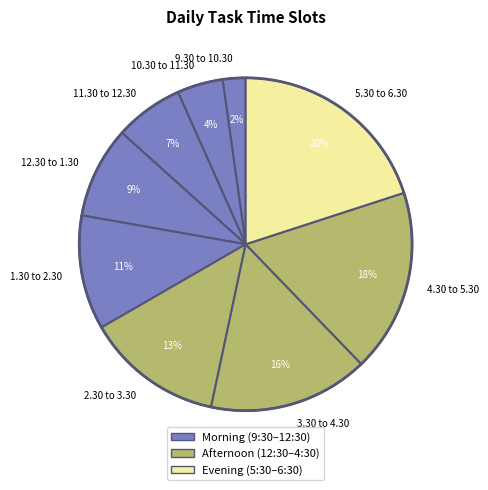

What is the ratio of the value at 10.30 to 11.30 to the value at 5.30 to 6.30?

0.2